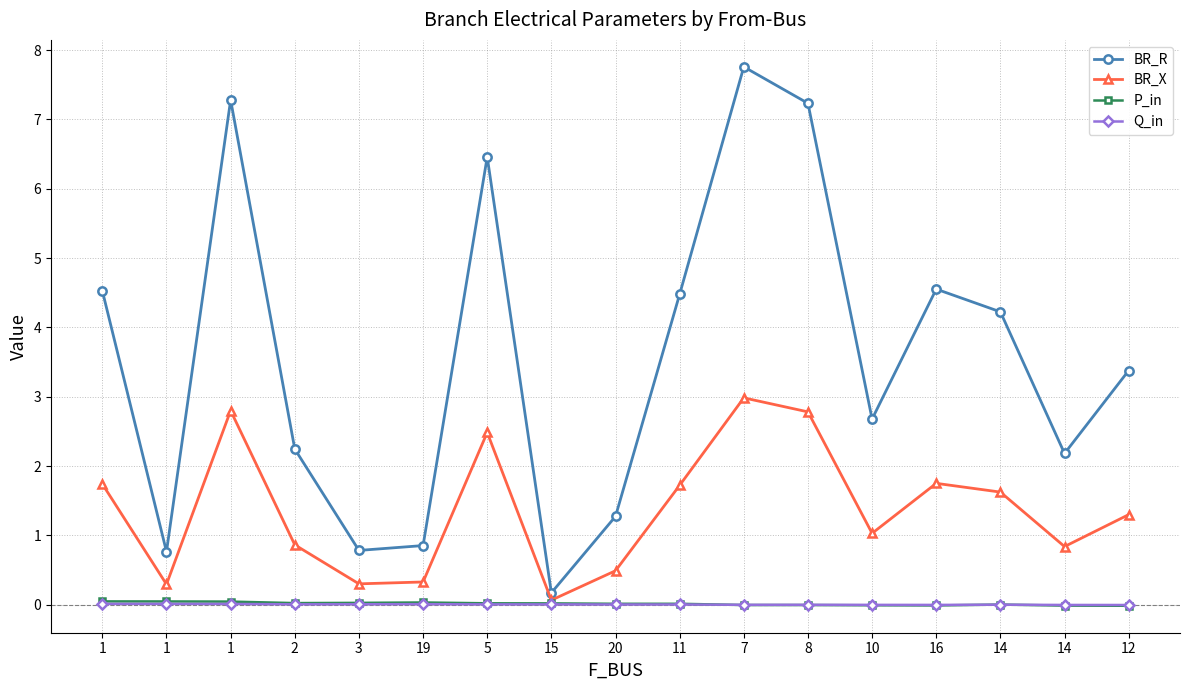

What is the average value of the BR_X series?

1.4